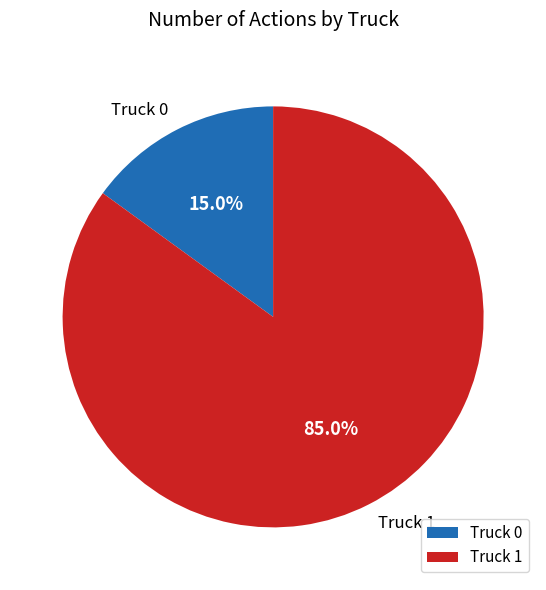

Between Truck 1 and Truck 0, which is larger?

Truck 1